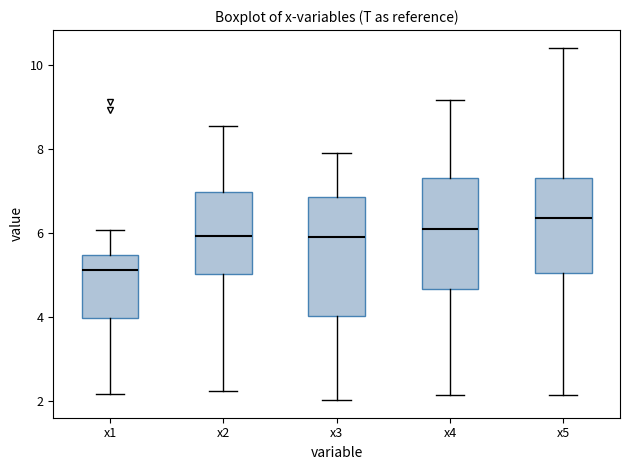

Reading left to right, transcribe this box plot: for each box, give where its median line is, the range the box spans, and where its two whiskers end, as read against the y-axis. The values are not printed on the chart, so give them approximately, as read against the axis.

x1: median 5.2, box 4.0 to 5.4, whiskers 2.2 to 6.0
x2: median 6.0, box 5.0 to 7.0, whiskers 2.2 to 8.6
x3: median 6.0, box 4.0 to 6.8, whiskers 2.0 to 8.0
x4: median 6.0, box 4.6 to 7.4, whiskers 2.2 to 9.2
x5: median 6.4, box 5.0 to 7.4, whiskers 2.2 to 10.4